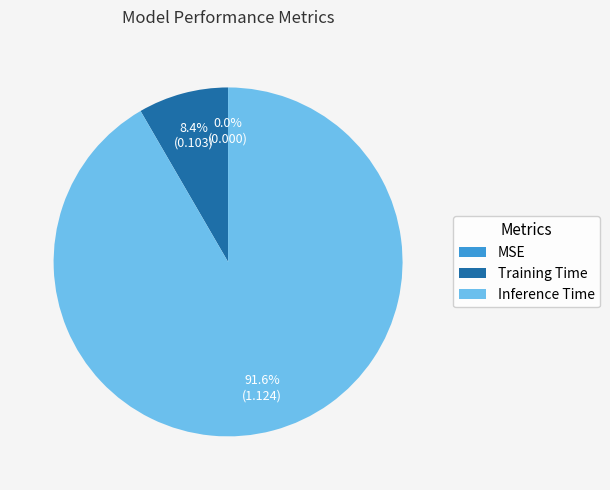

Is Training Time the majority of the pie?

No